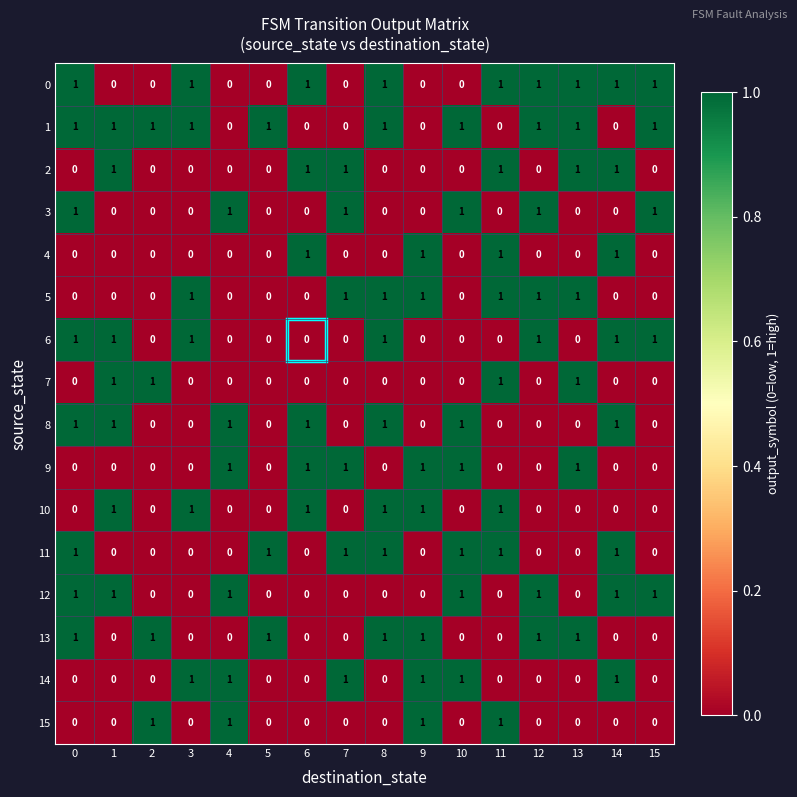

Count the 5 values in the range 0 to 1.

16